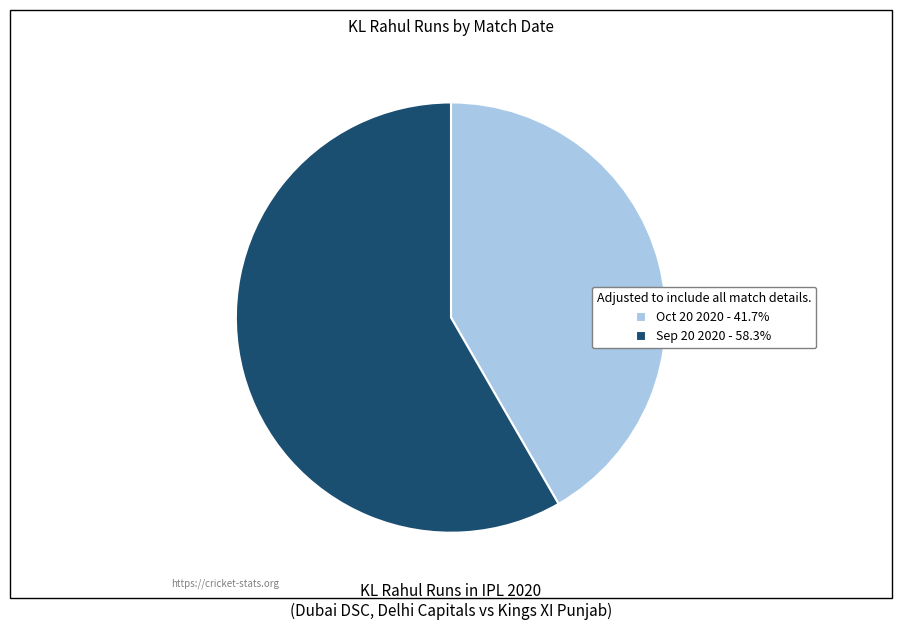

How many segments does this pie chart have?

2